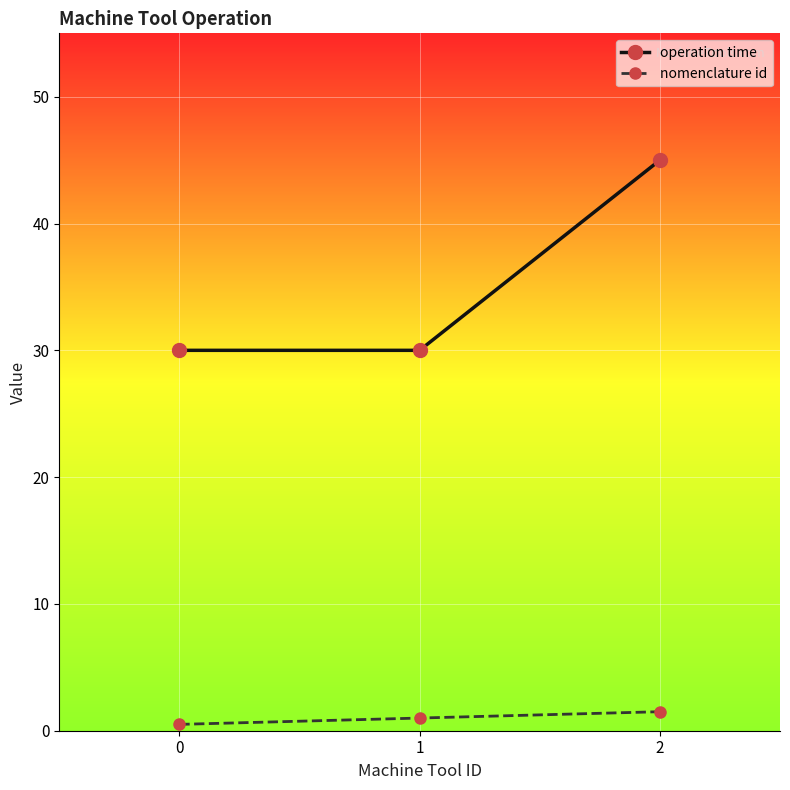

List the series in order of their peak value, highest first.

operation time, nomenclature id